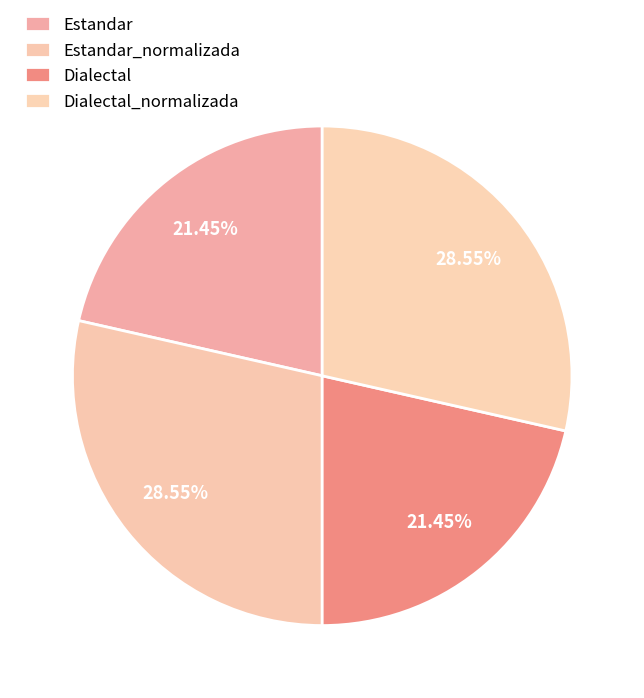

Is it true that Estandar_normalizada is 29% of the pie?

True